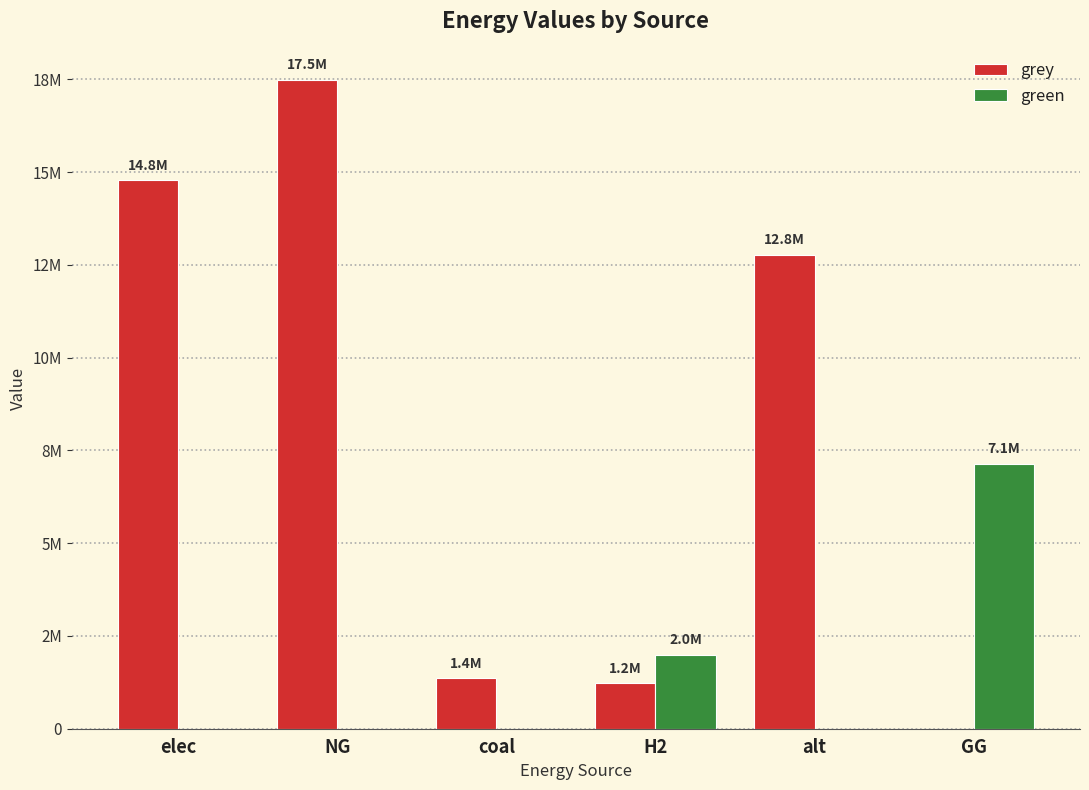

Is the value of green at GG greater than the value of grey at coal?

Yes